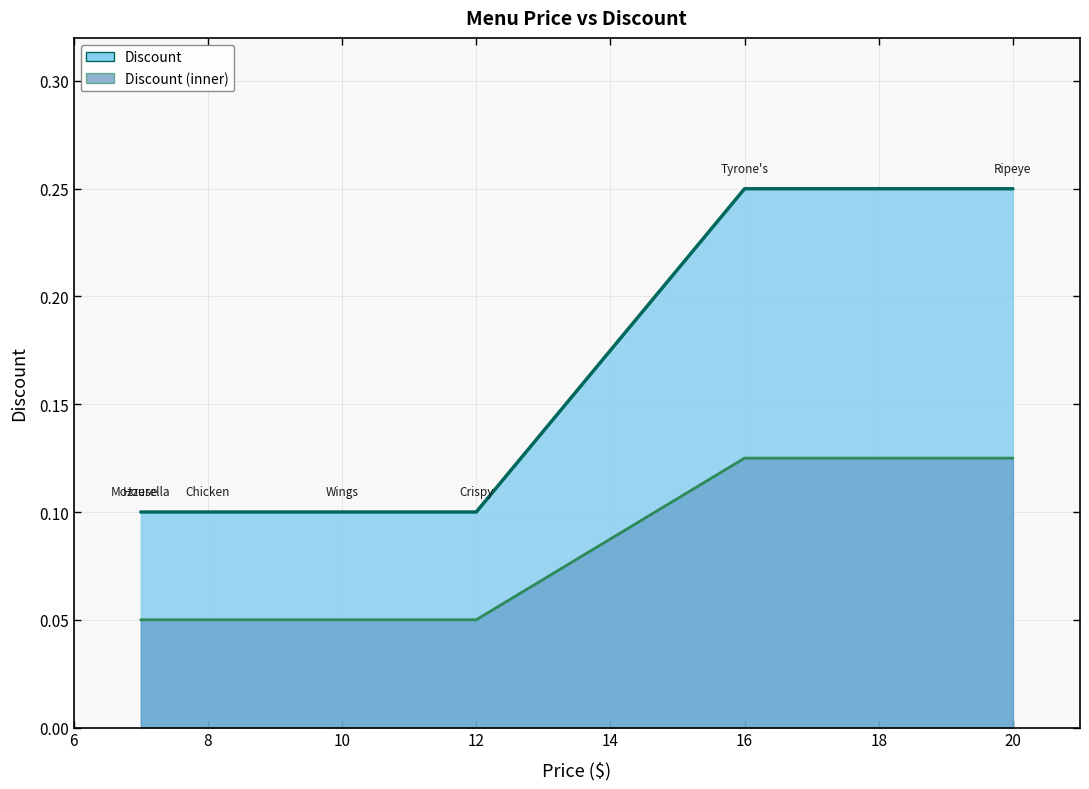

The chart shows a value of 0.2 at Crispy Chicken Sandwich. True or false?

False